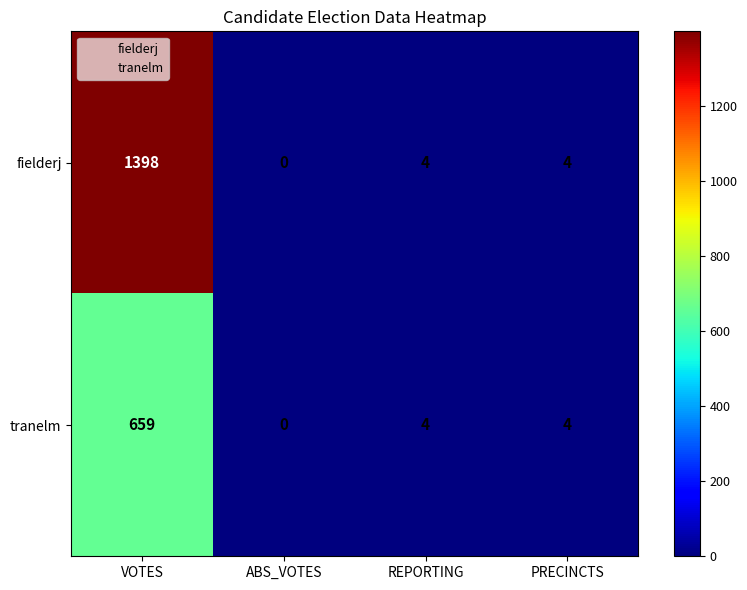

Between VOTES and ABS_VOTES, which series saw the biggest shift?

fielderj